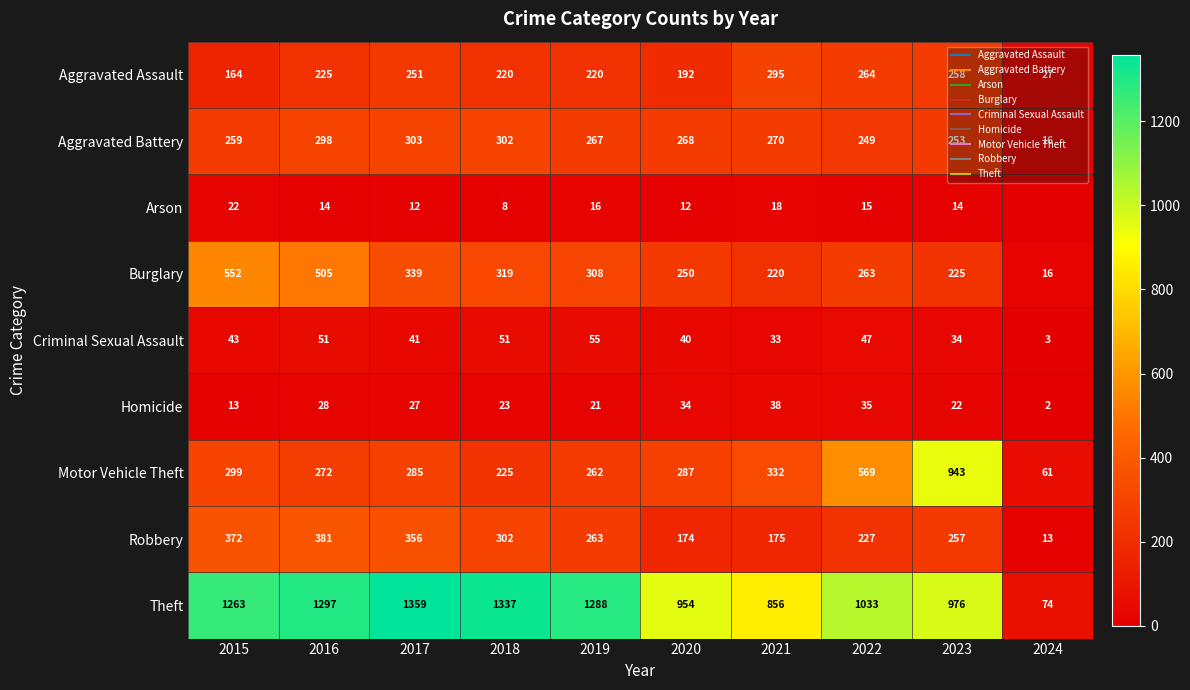

What is the difference between the second highest and minimum values in the Criminal Sexual Assault series?

48